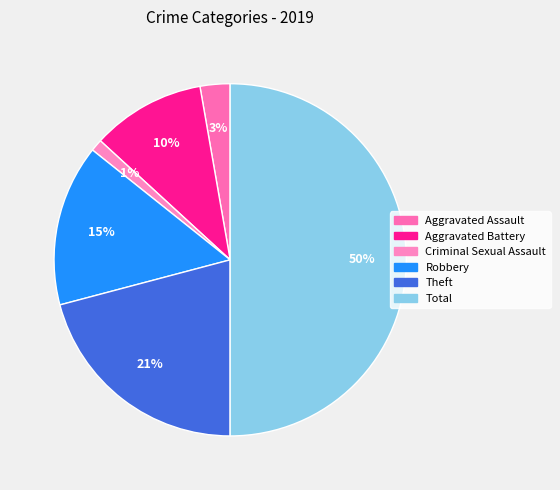

The Robbery slice represents 15% of the pie. True or false?

True